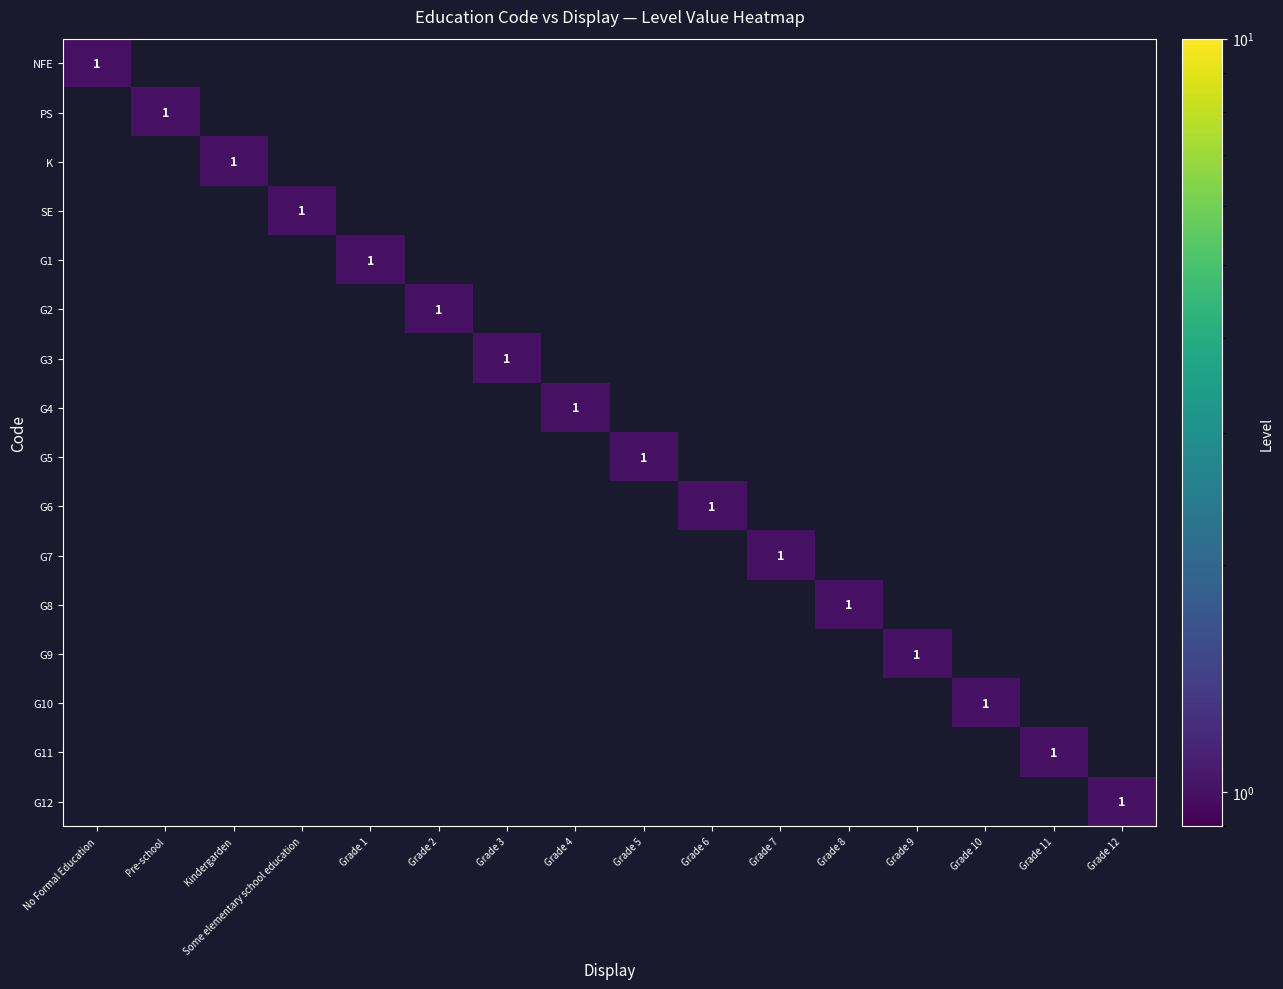

What is the difference between the maximum and minimum values in the G5 series?

1